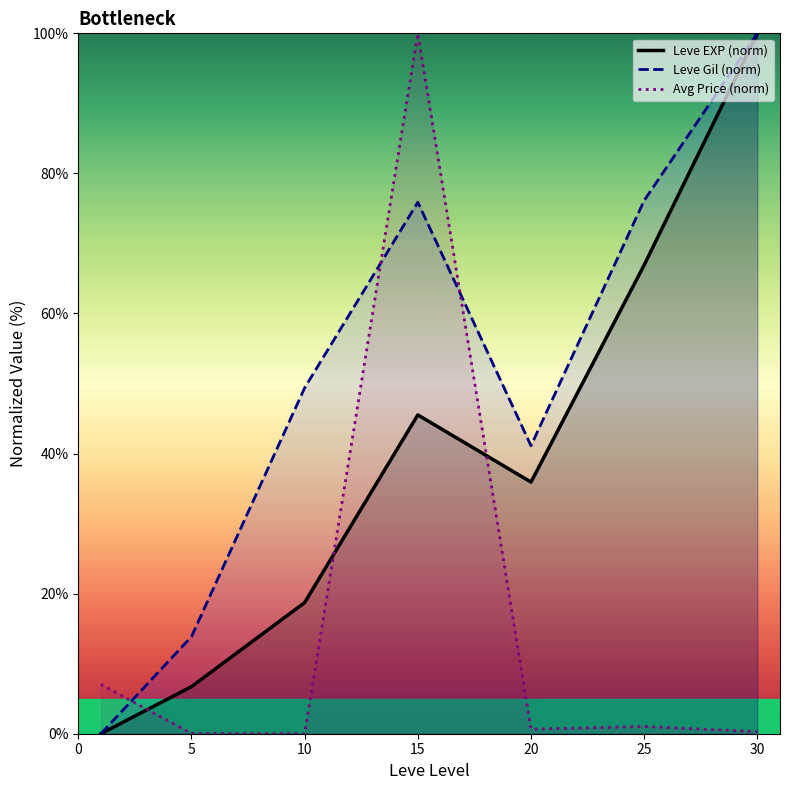

Read the Leve Gil (norm) value at 5.

13.9